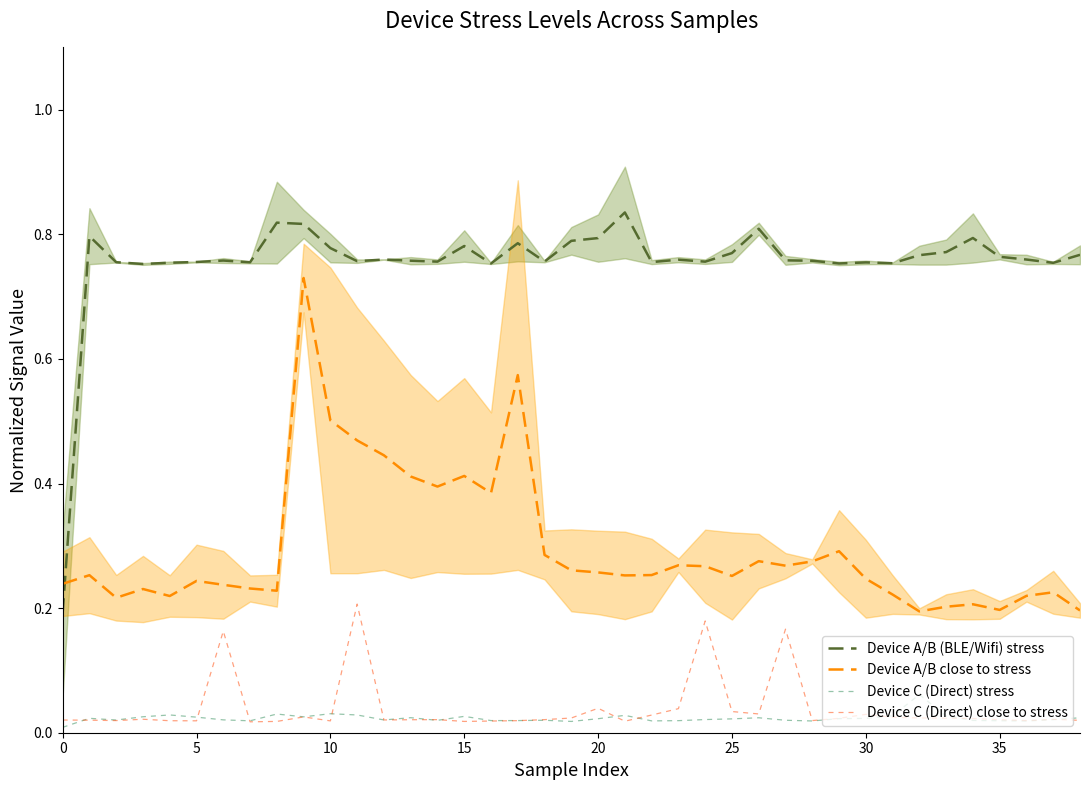

True or false: Device C (Direct) stress and Device A/B (BLE/Wifi) stress cross at least once.

False